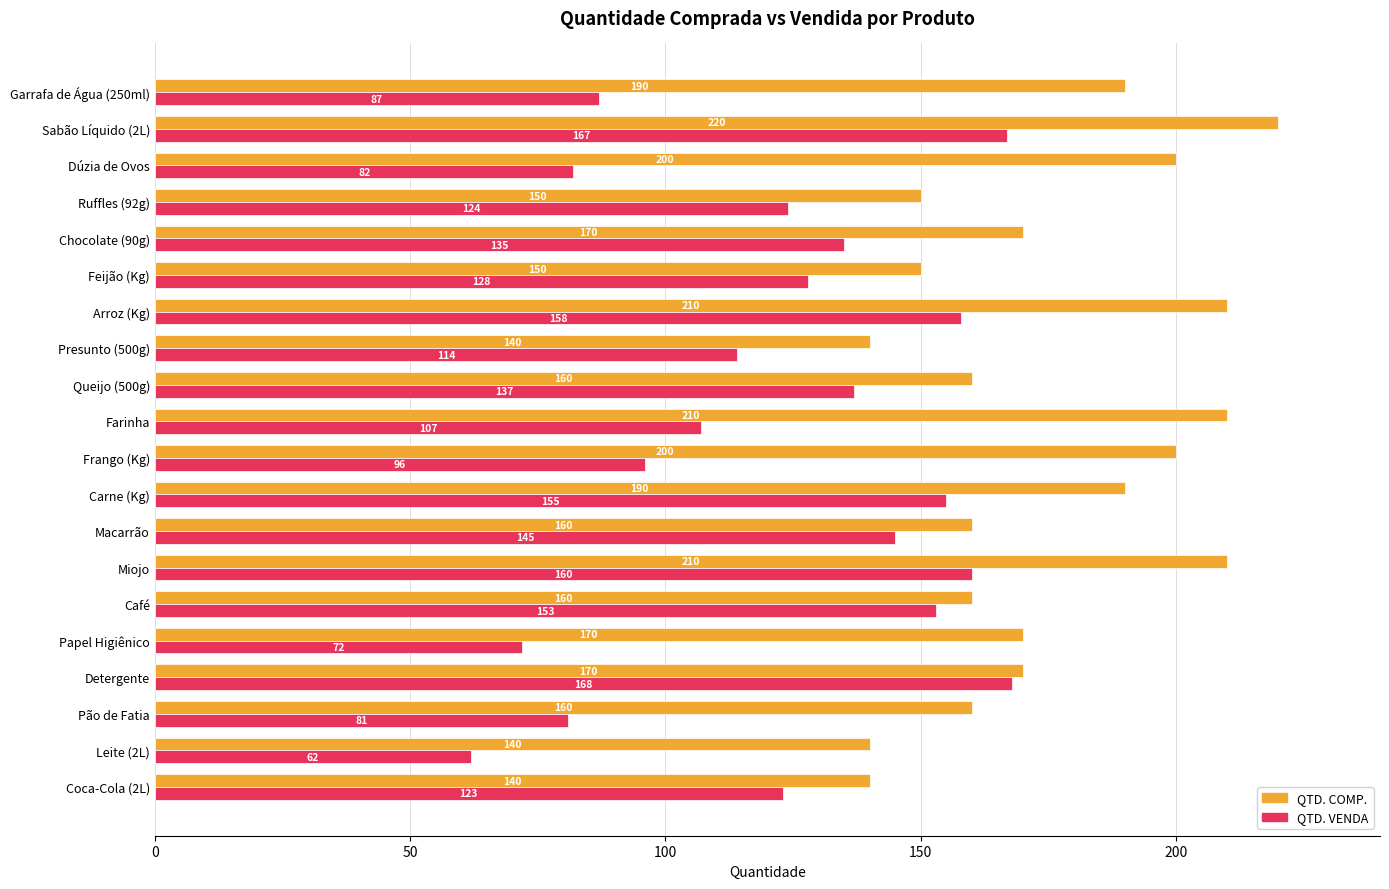

Rank the series by their maximum value, from lowest to highest.

QTD. VENDA, QTD. COMP.